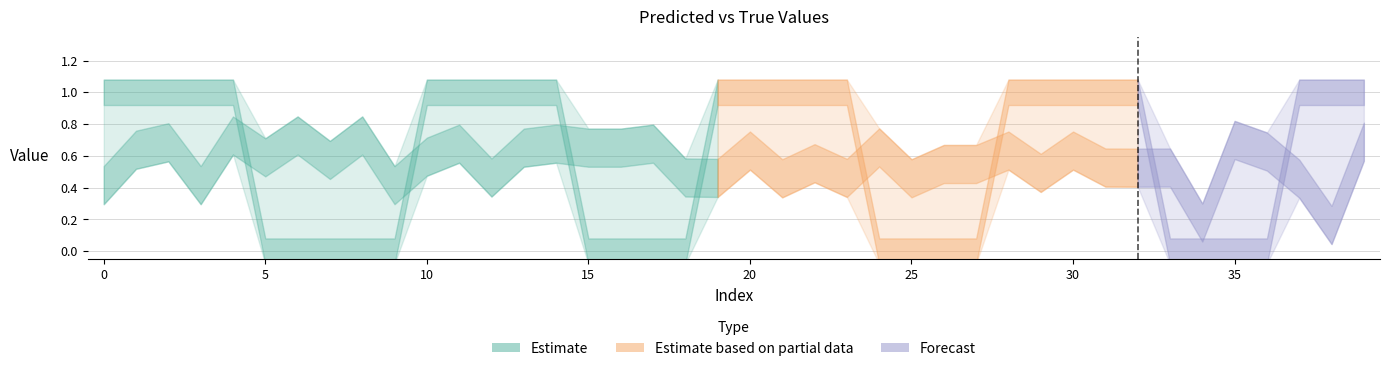

True or false: y_true has more than 2 points higher than both neighbors.

False